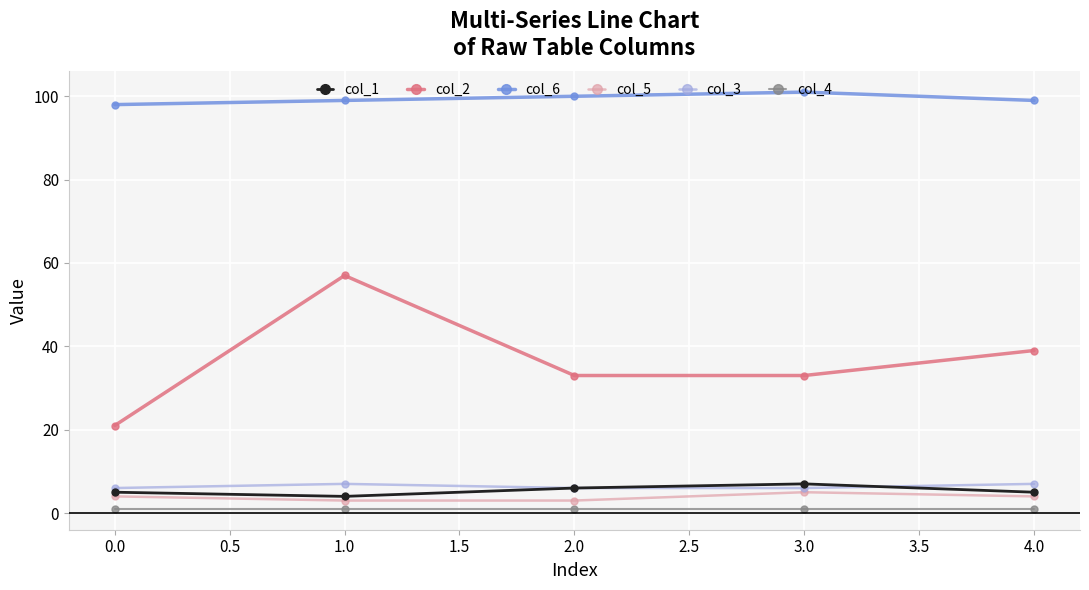

Reading left to right, list all the values displayed in this chart.

col_1: 5	4	6	7	5
col_2: 21	57	33	33	39
col_6: 98	99	100	101	99
col_5: 4	3	3	5	4
col_3: 6	7	6	6	7
col_4: 1	1	1	1	1